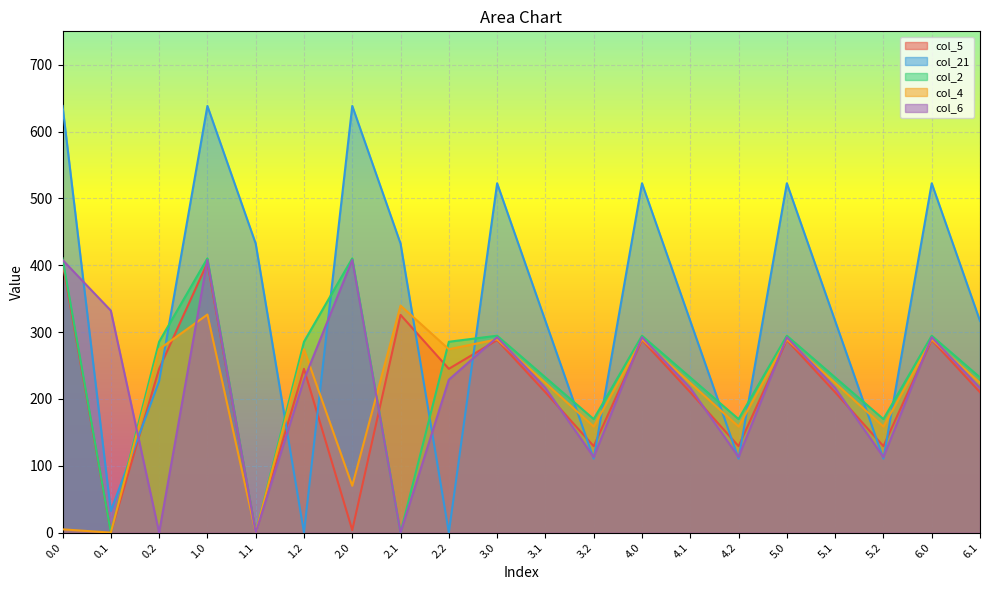

How many data points in col_4 are above 223?

13